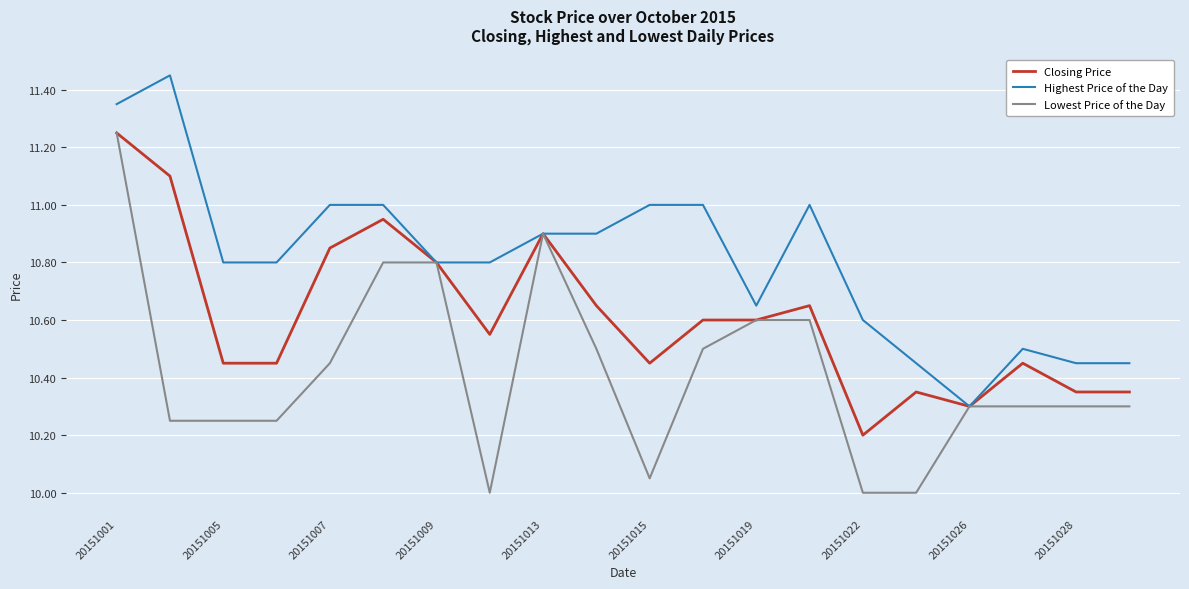

Rank the series by their average value, from highest to lowest.

Highest Price of the Day, Closing Price, Lowest Price of the Day